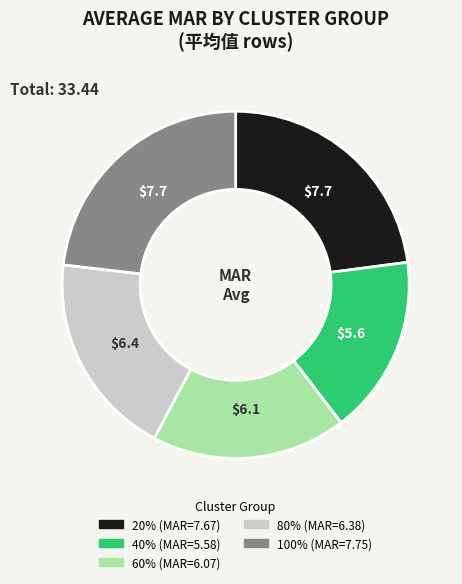

What is the ratio of the value at 100% to the value at 60%?

1.3